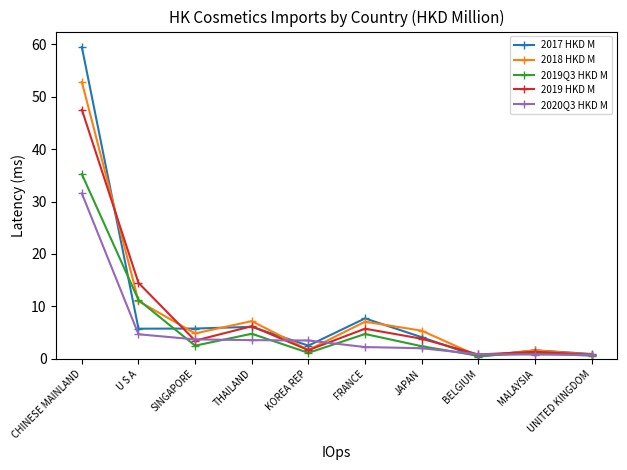

What is the sum of the 2020Q3 HKD M values at MALAYSIA and KOREA REP?

4.3